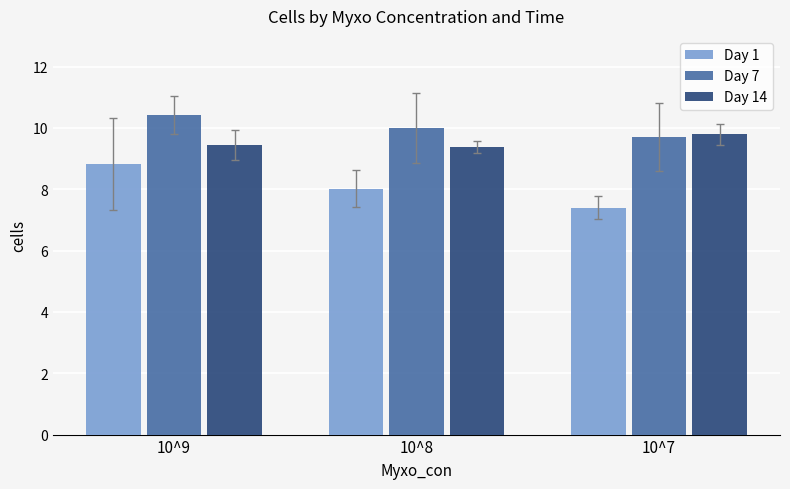

Reading left to right, list all the values displayed in this chart.

Day 1: 8.8	8.0	7.4
Day 7: 10.4	10.0	9.7
Day 14: 9.5	9.4	9.8